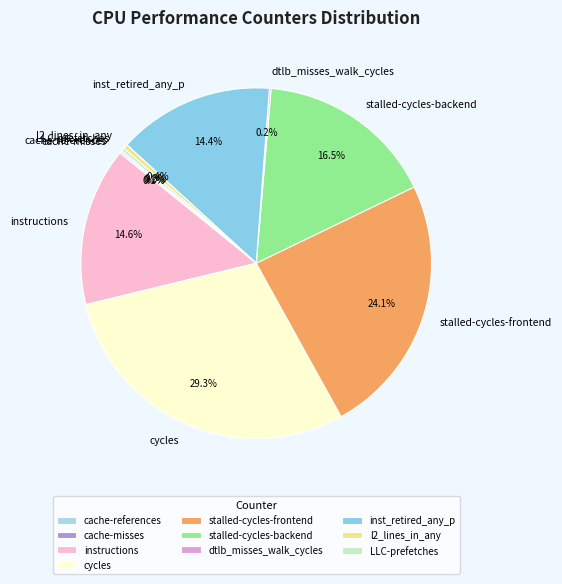

How much of the chart is everything except inst_retired_any_p?

85.6%